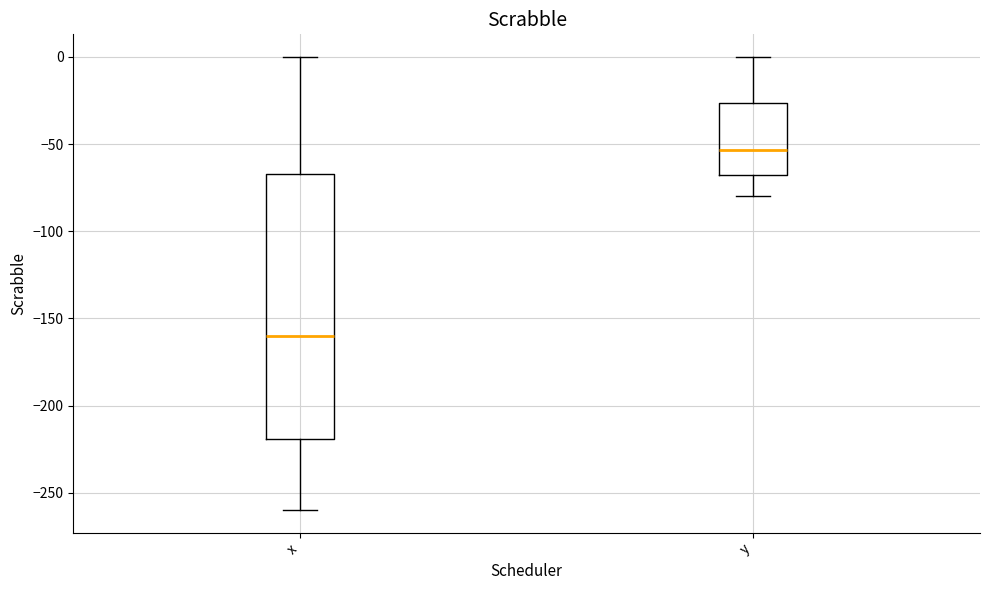

Reading left to right, transcribe this box plot: for each box, give where its median line is, the range the box spans, and where its two whiskers end, as read against the y-axis. The values are not printed on the chart, so give them approximately, as read against the axis.

x: median -160, box -220 to -65, whiskers -260 to 0
y: median -55, box -70 to -25, whiskers -80 to 0